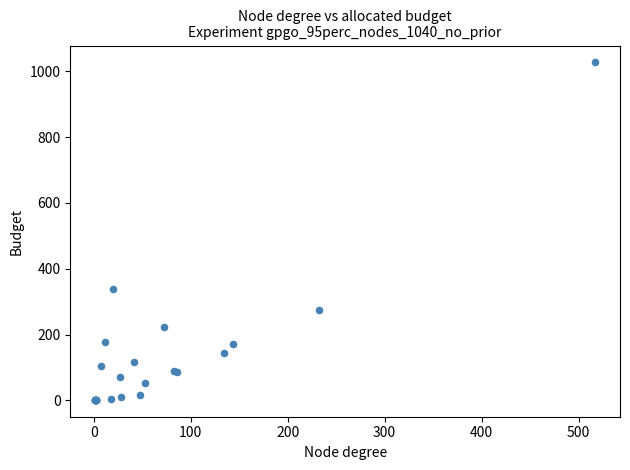

What Y value in the scatter plot is closest to 514?

339.0